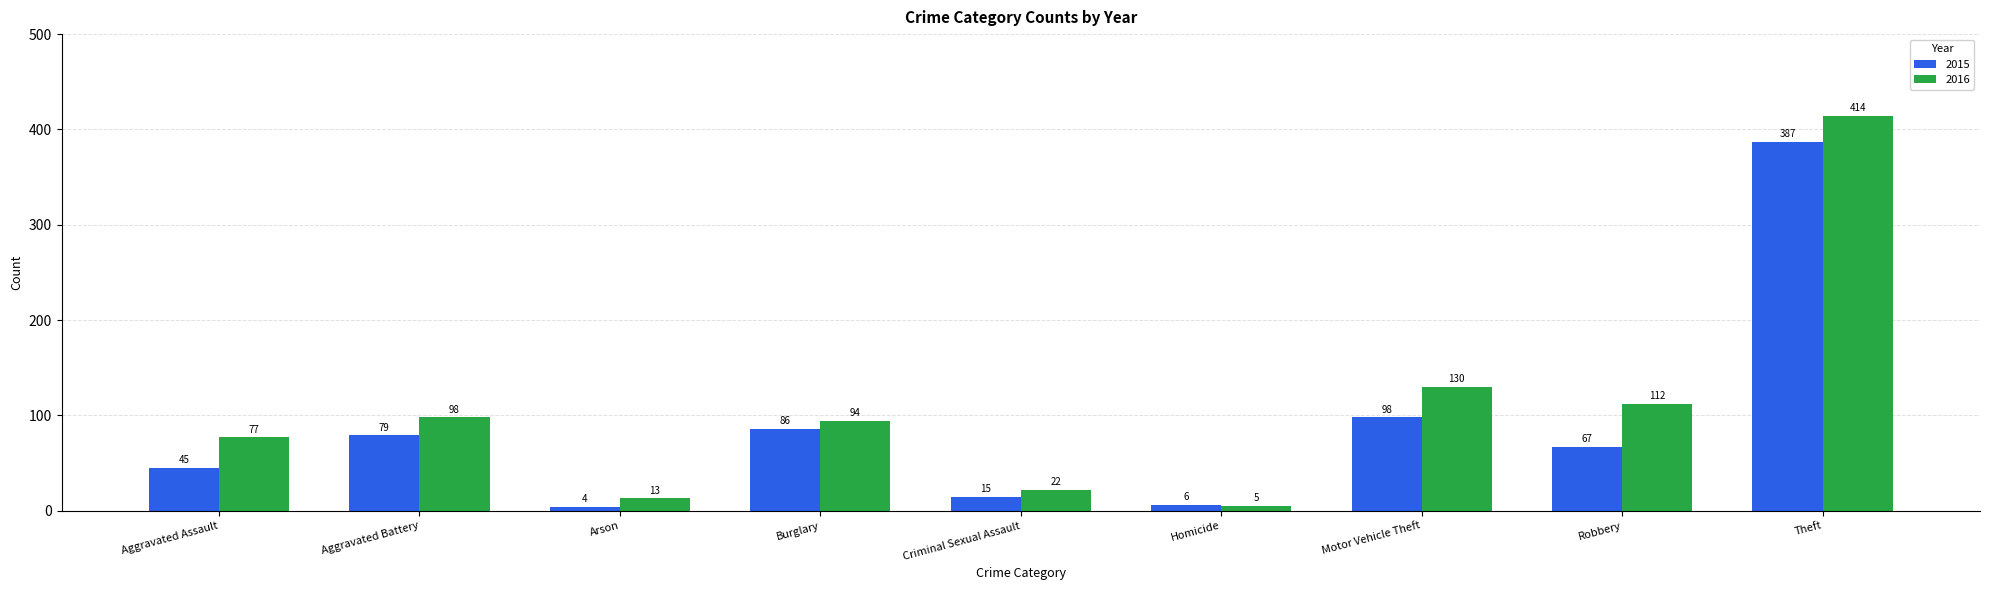

What position from the right is Aggravated Assault?

9